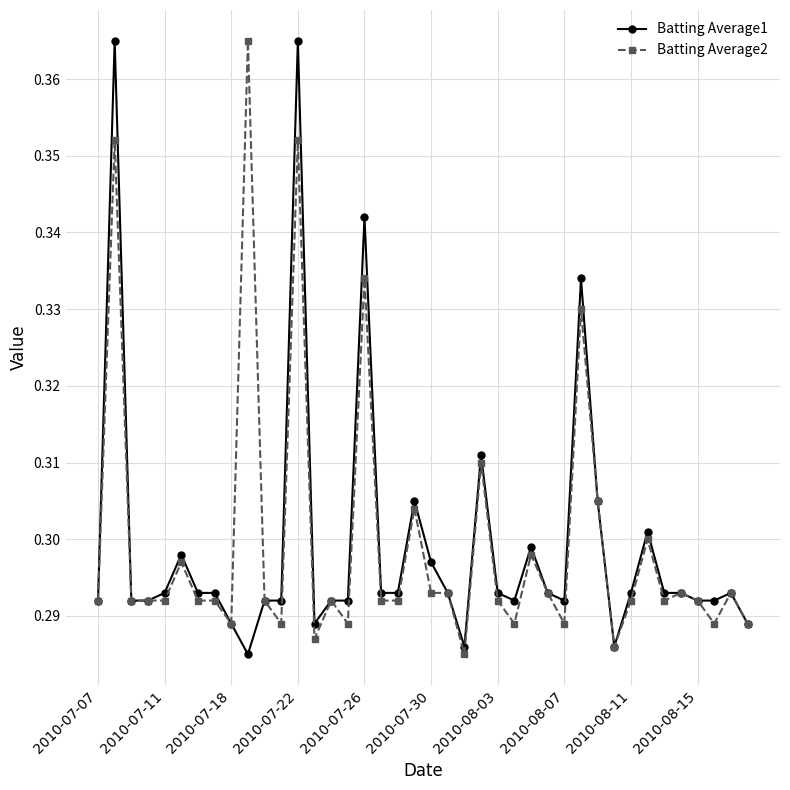

Count the Batting Average1 values in the range 0 to 1.

40